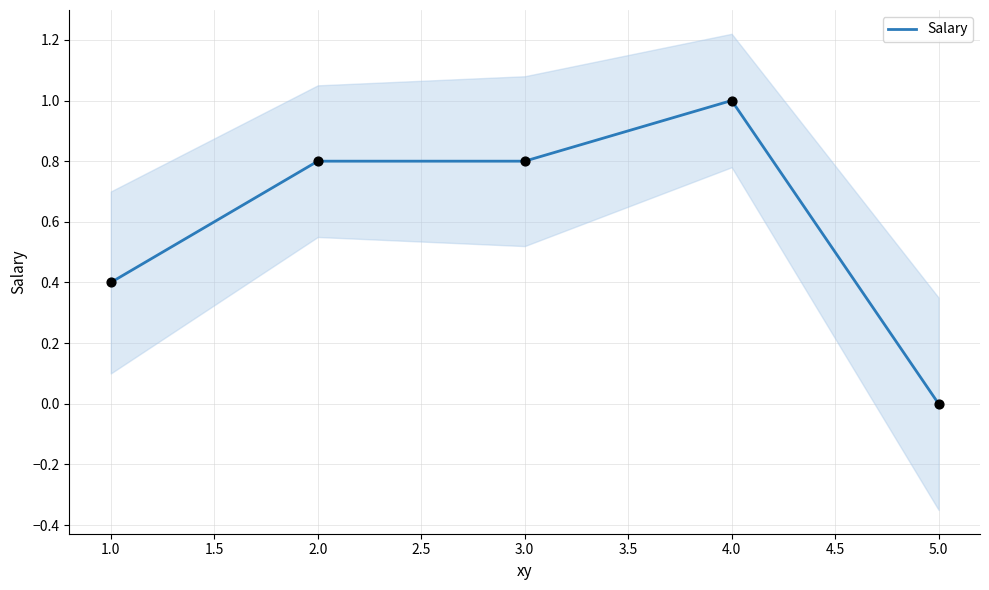

Is it true that Salary equals 1.3 at 4.0?

False